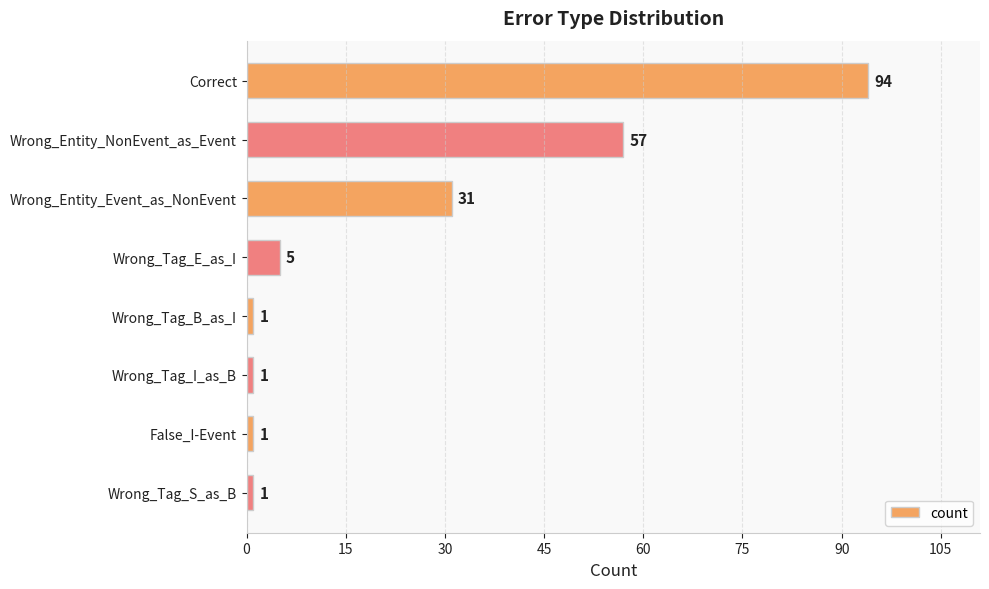

True or false: the data shows 1 at Wrong_Tag_S_as_B.

True